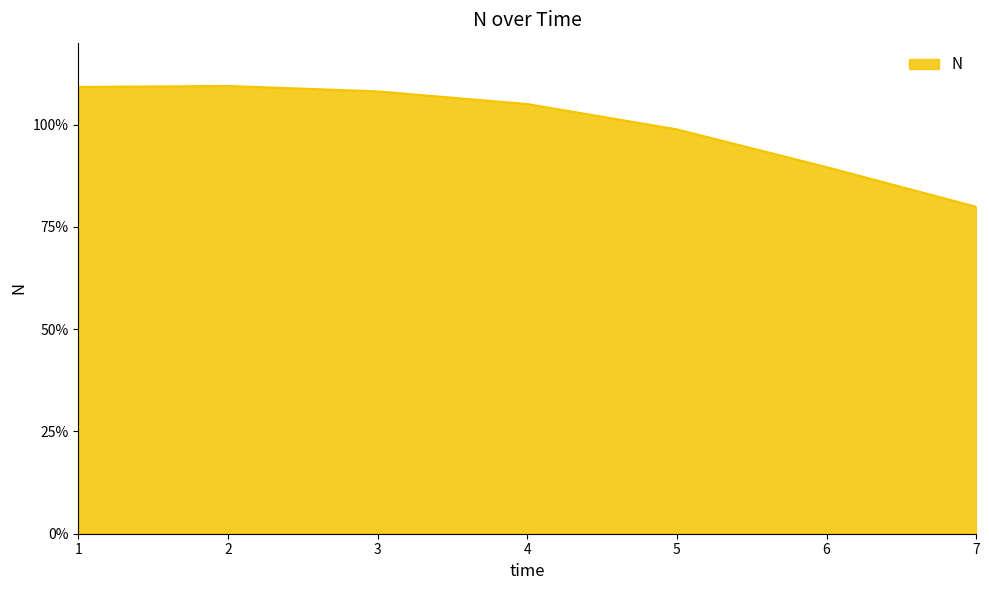

Reading left to right, extract all data points from this chart.

1.1	1.1	1.1	1.1	1.0	0.9	0.8